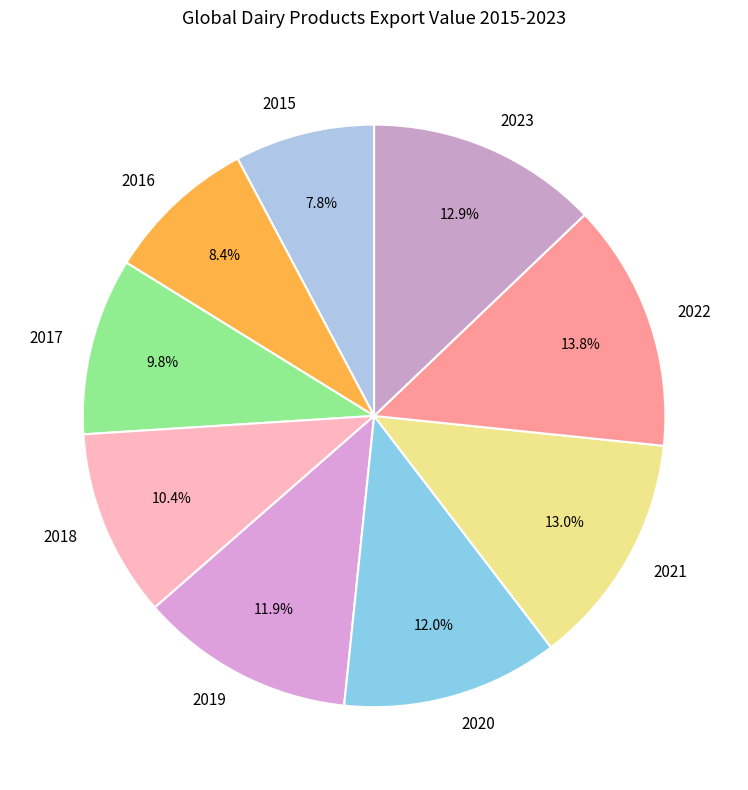

Does 2015 account for over 50% of the chart?

No